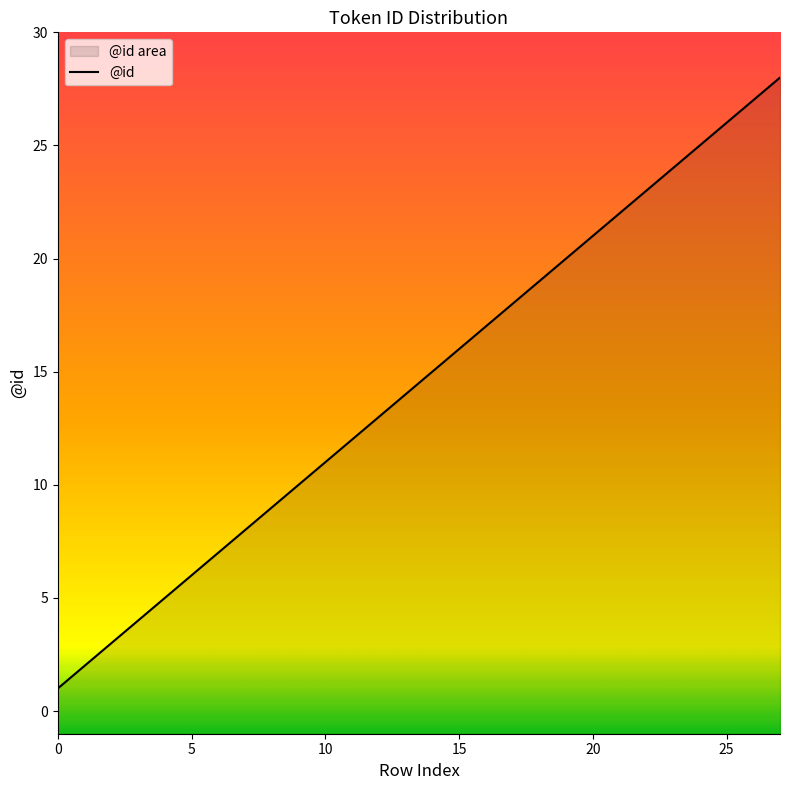

At which label does the data first exceed 15?

15